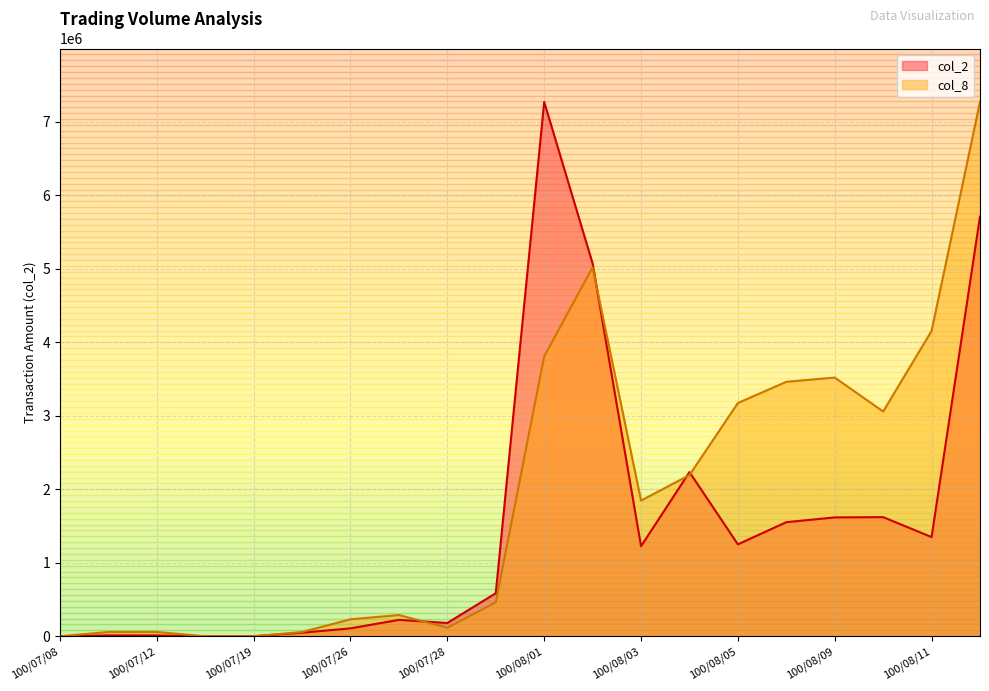

Rank the series by their average value, from highest to lowest.

col_8, col_2